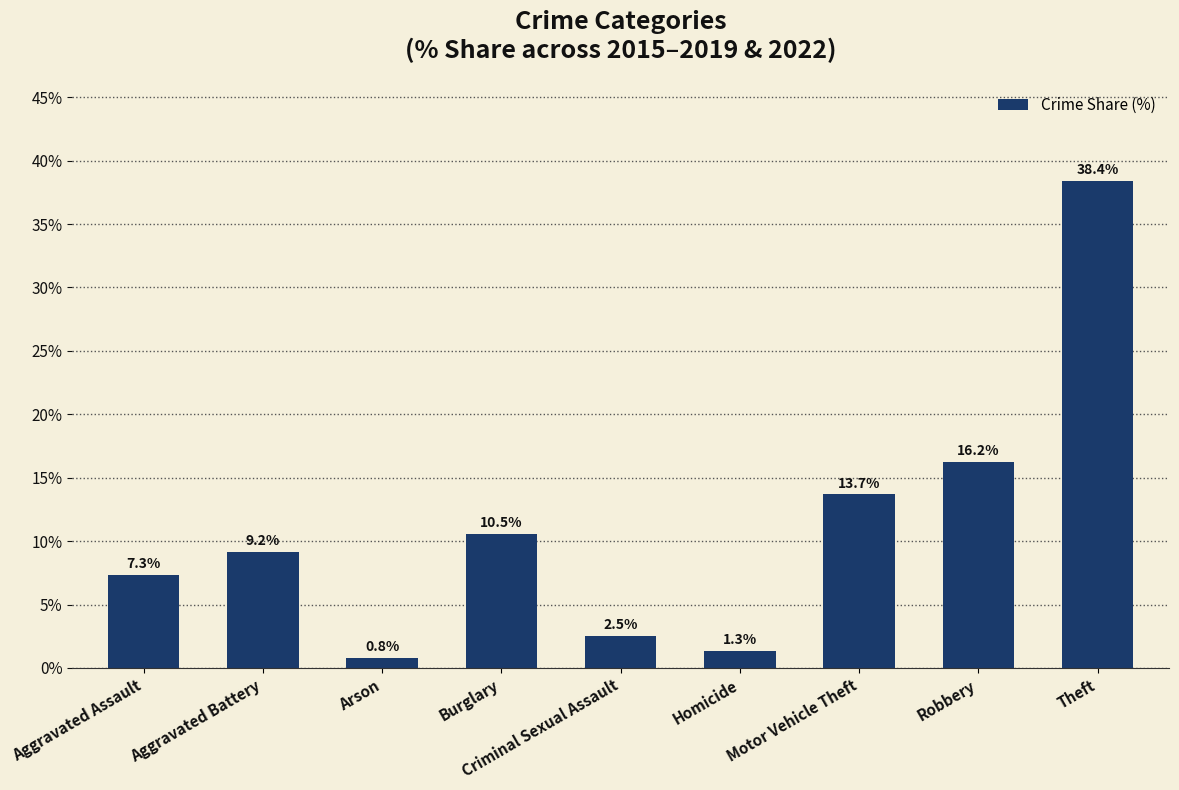

At which category does the chart reach its peak across all series?

Theft